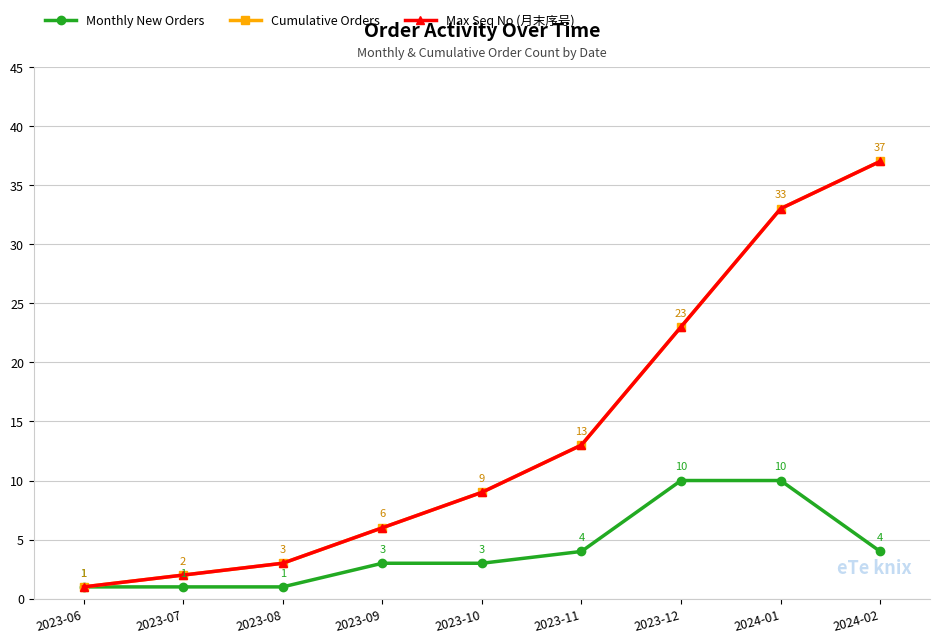

Does the chart have visible grid lines?

Yes